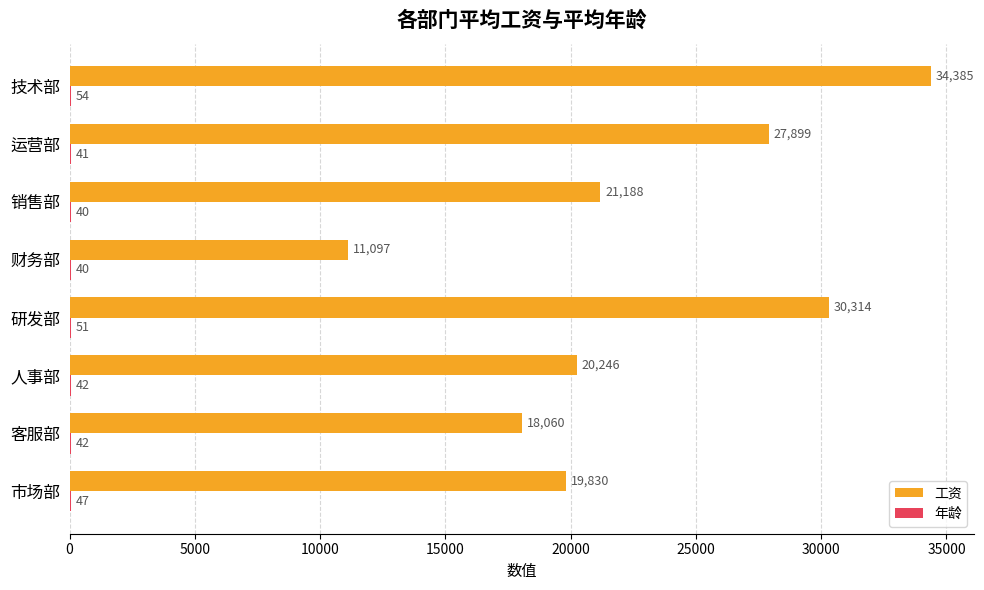

The value of 工资 at 技术部 is 34385. True or false?

True